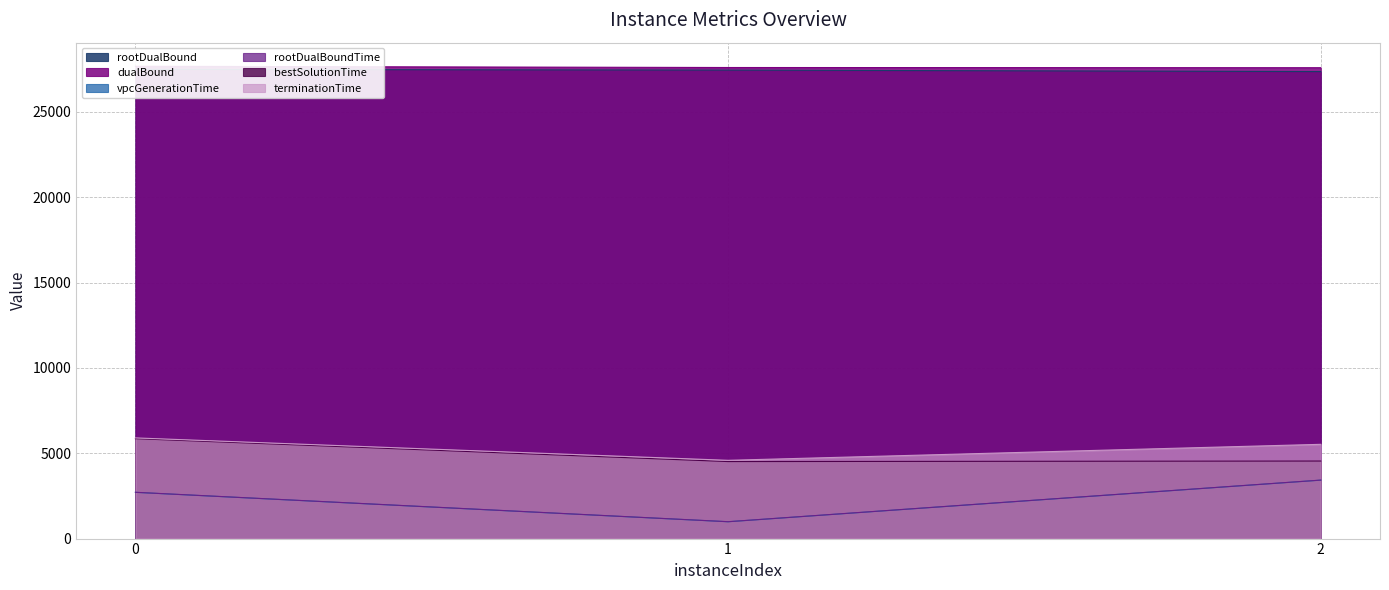

What is the value of the bestSolutionTime point at the 3rd from the left?

4543.8